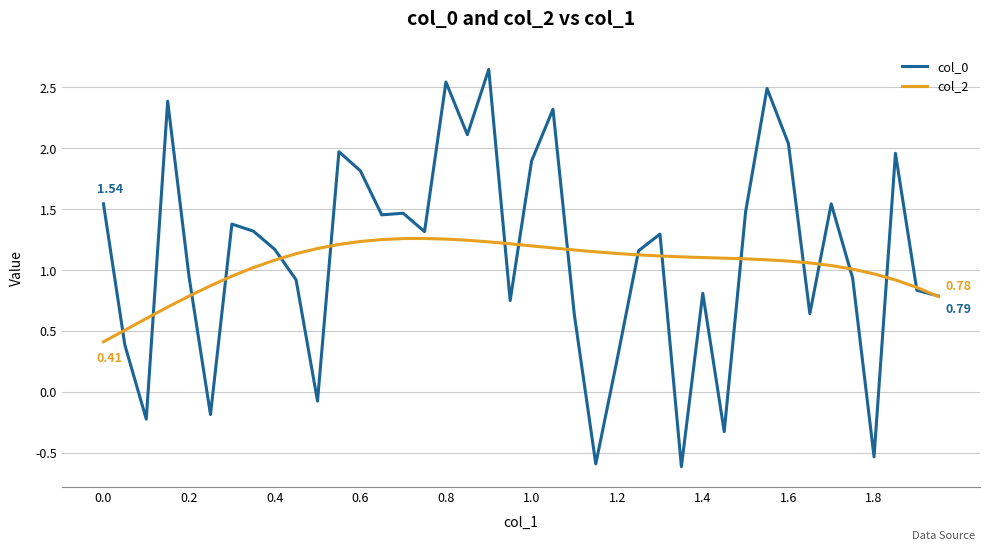

In col_0, how many points are lower than both neighbors (excluding endpoints)?

12